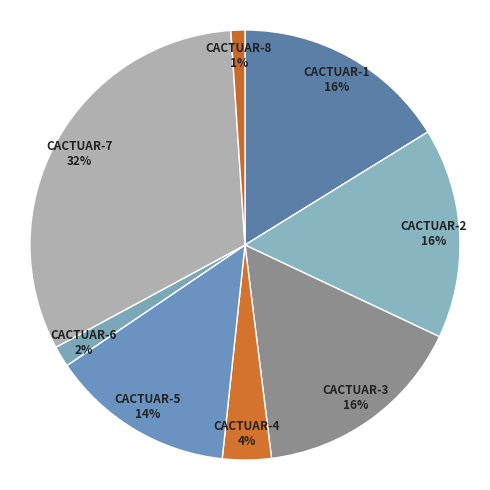

Which category has the smallest portion of the pie?

CACTUAR-8